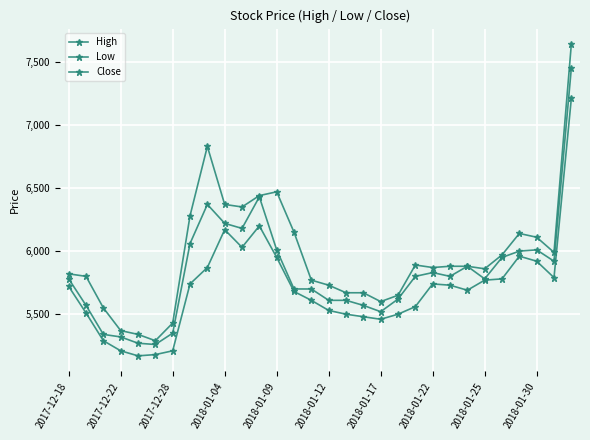

Count the number of categories in the chart.

30